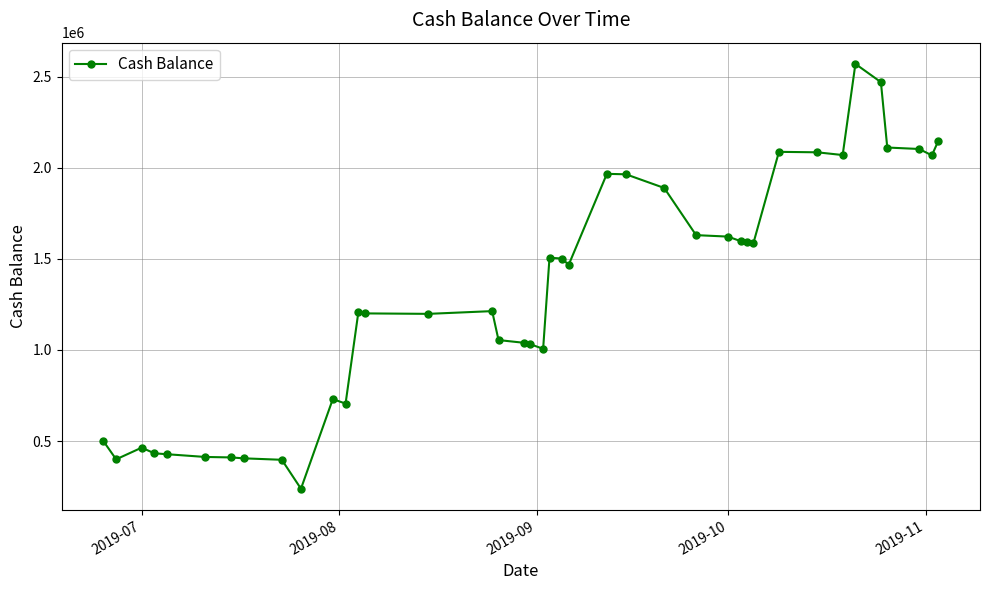

True or false: the data has more than 2 interior local peaks.

True